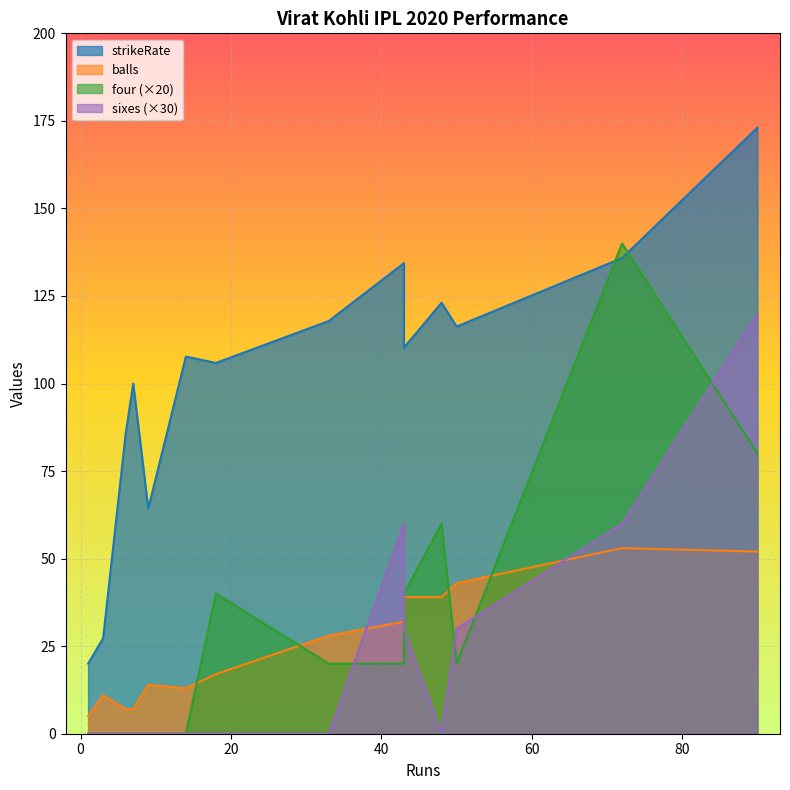

Where is four nearest to the value 3?

48